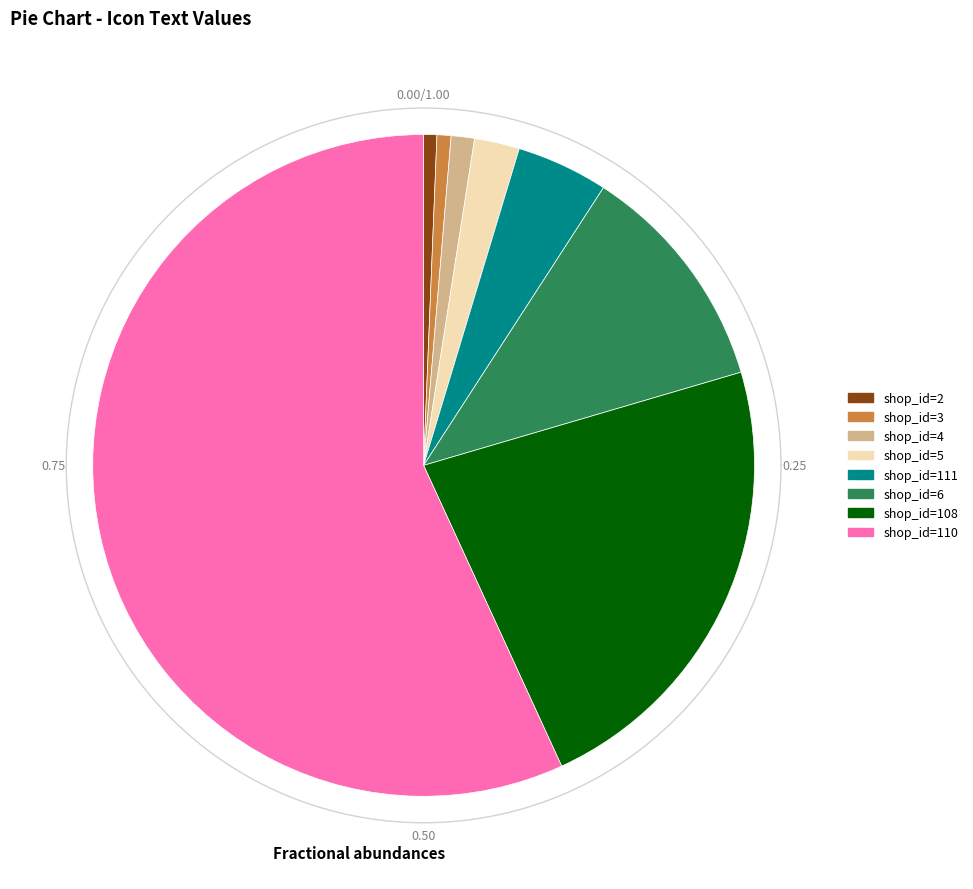

To the nearest percent, what portion does shop_id=3 represent?

1%